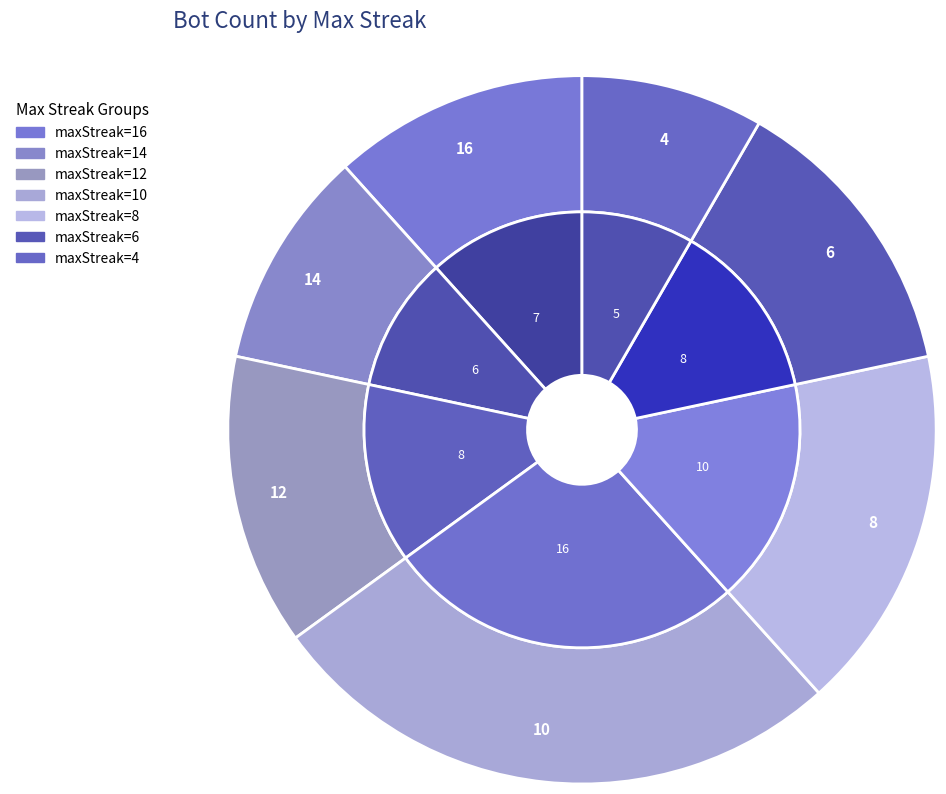

What is the ratio of the value at 8 to the value at 14?

1.7